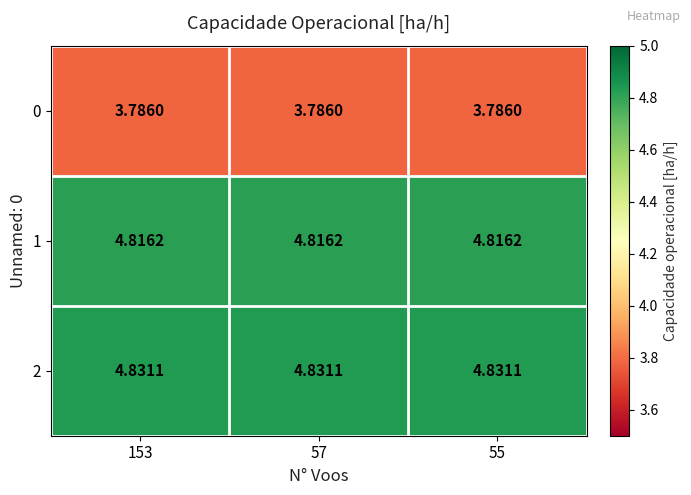

Is the value of 1 at 153 greater than the value of 0 at 153?

Yes